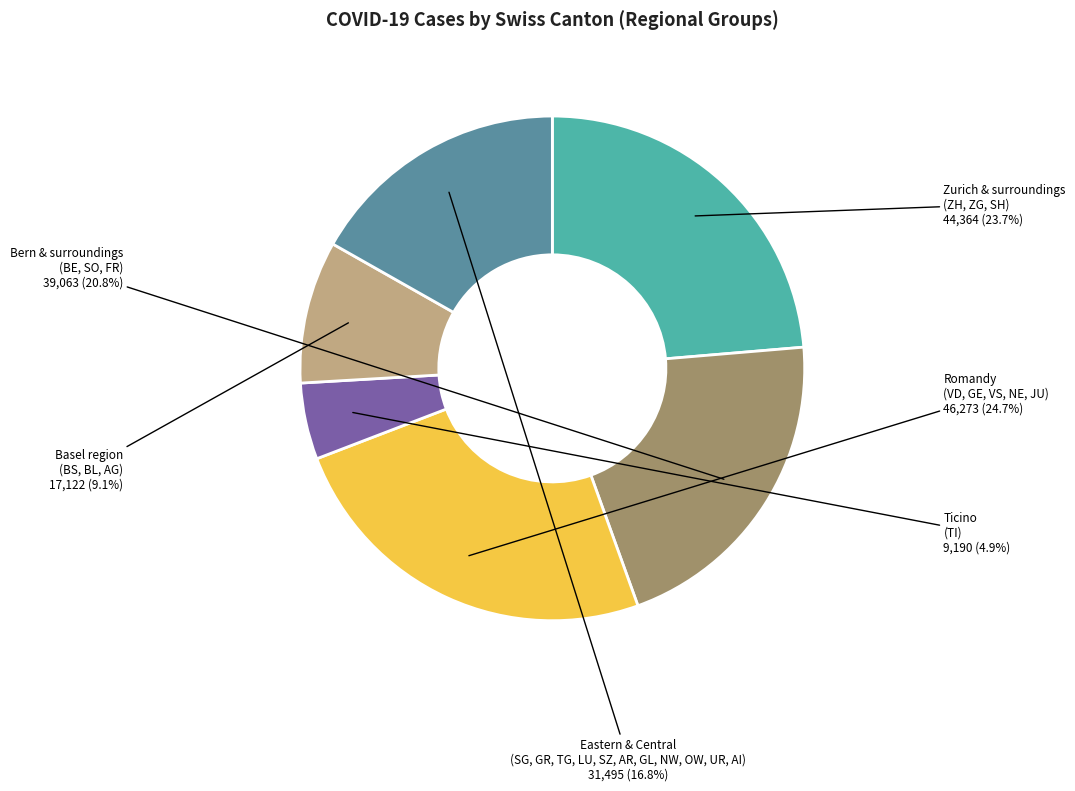

Which slice is the largest?

Romandy (VD, GE, VS, NE, JU)